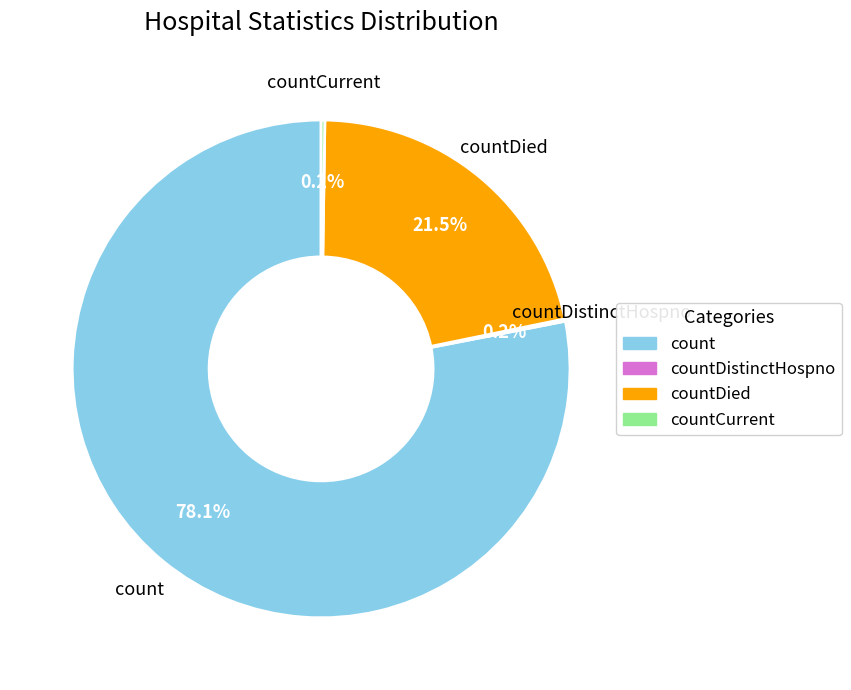

Is there any slice that represents more than half of the pie?

Yes